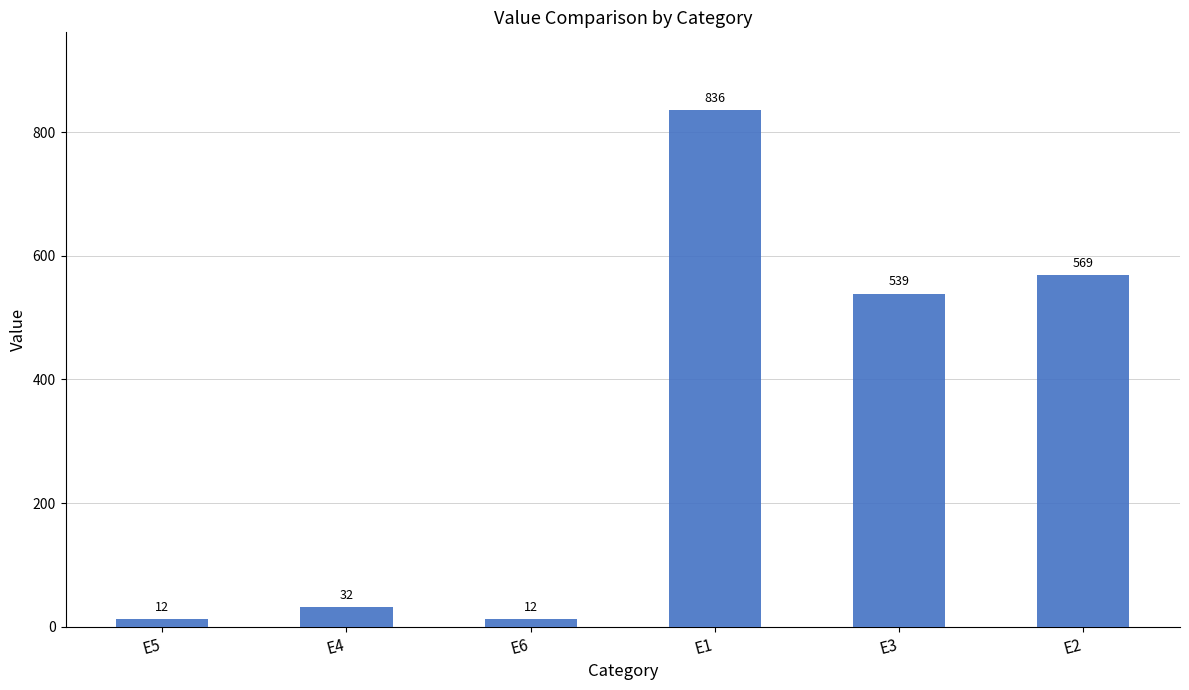

What is the greatest value displayed?

836